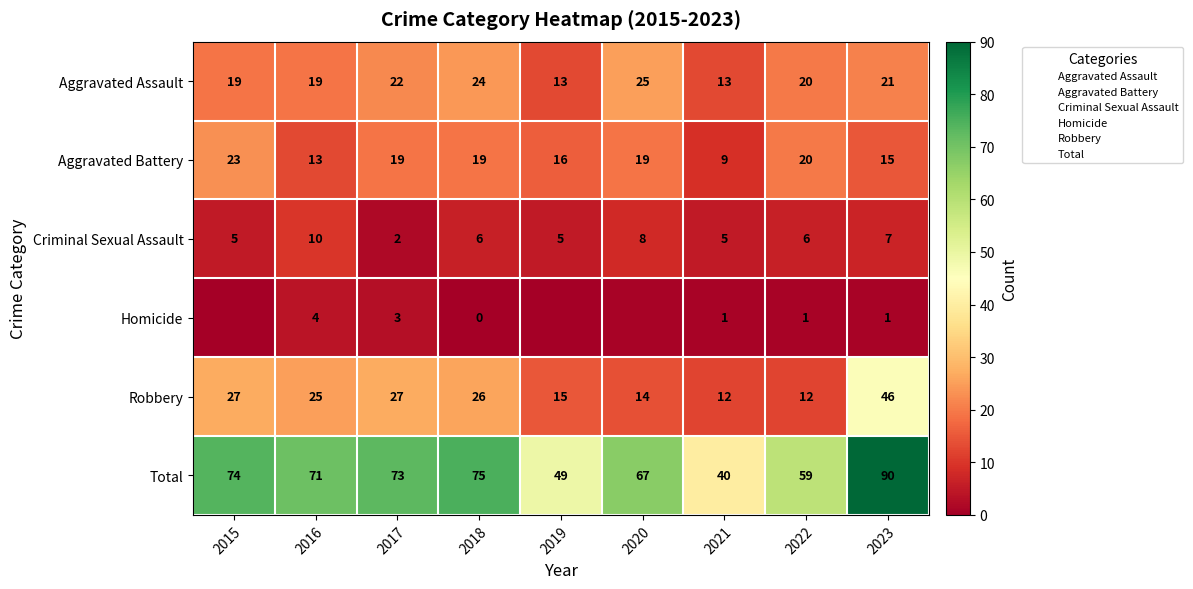

At which label does Robbery first exceed 25?

2015